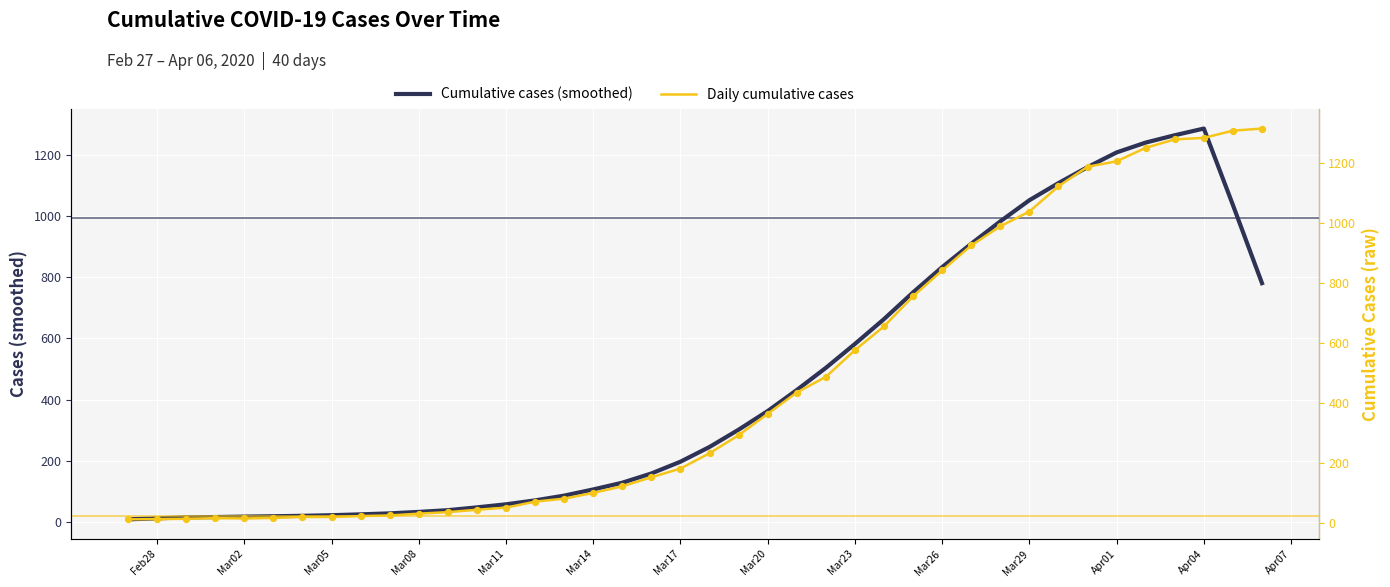

Which series has the widest spread of Y values?

Daily cumulative cases